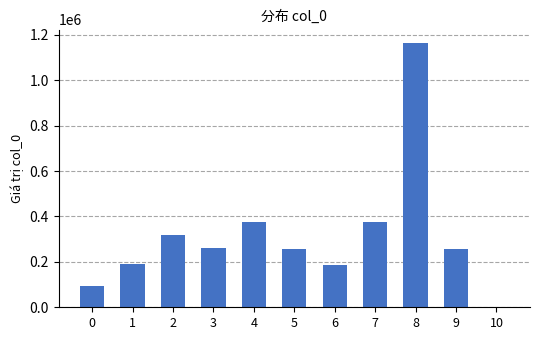

What is the sum of all values?

3478783